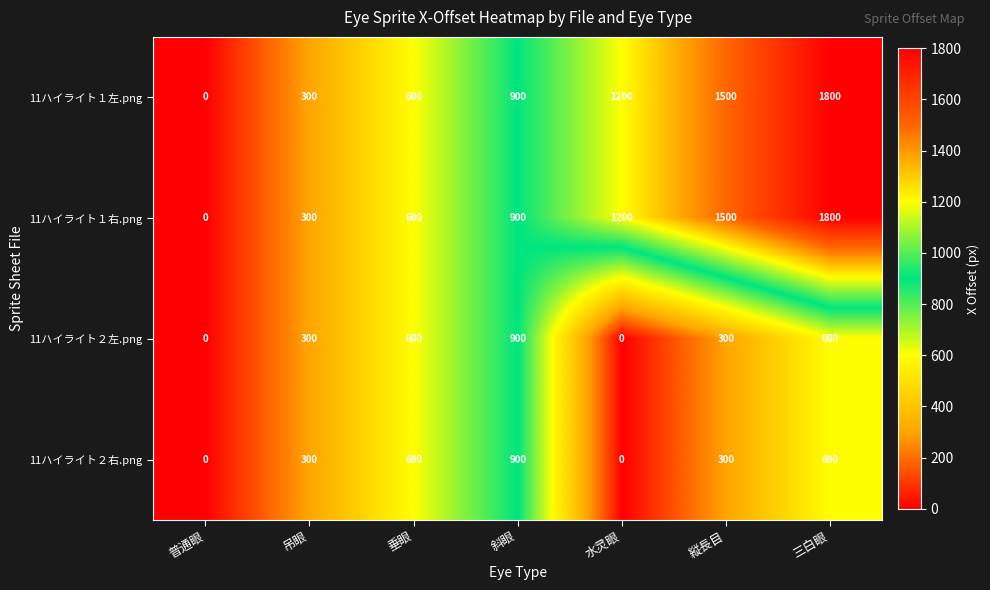

What is the average value of the 11ハイライト２右.png series?

386